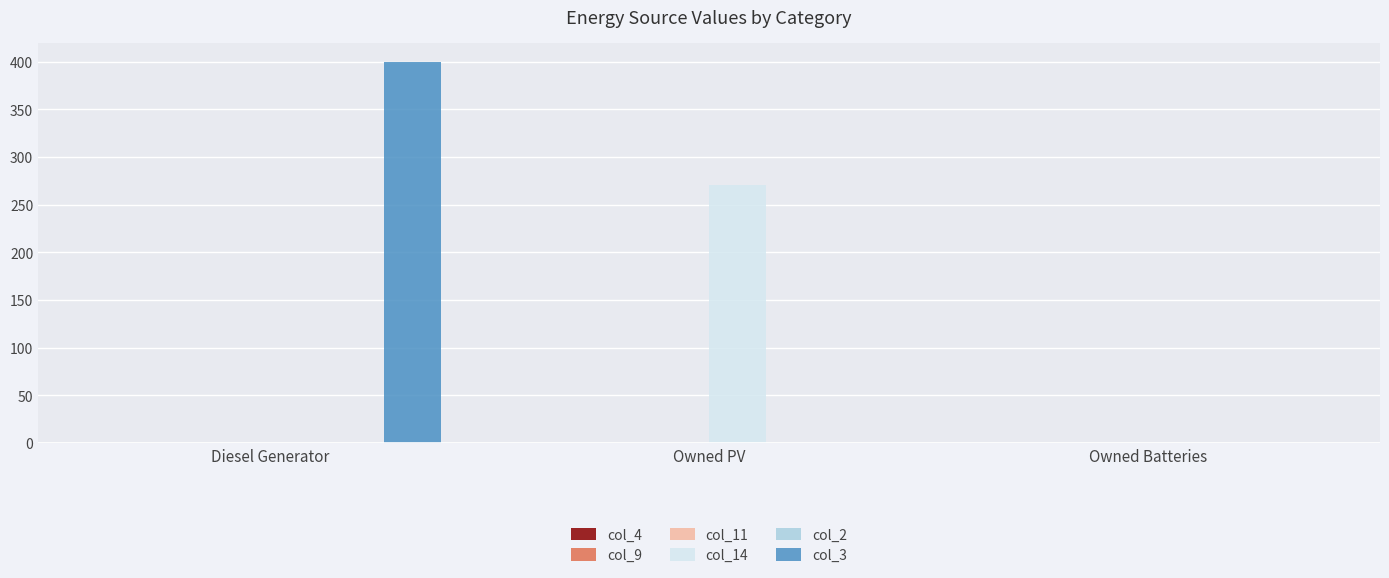

Which series has the largest total across all categories?

col_3